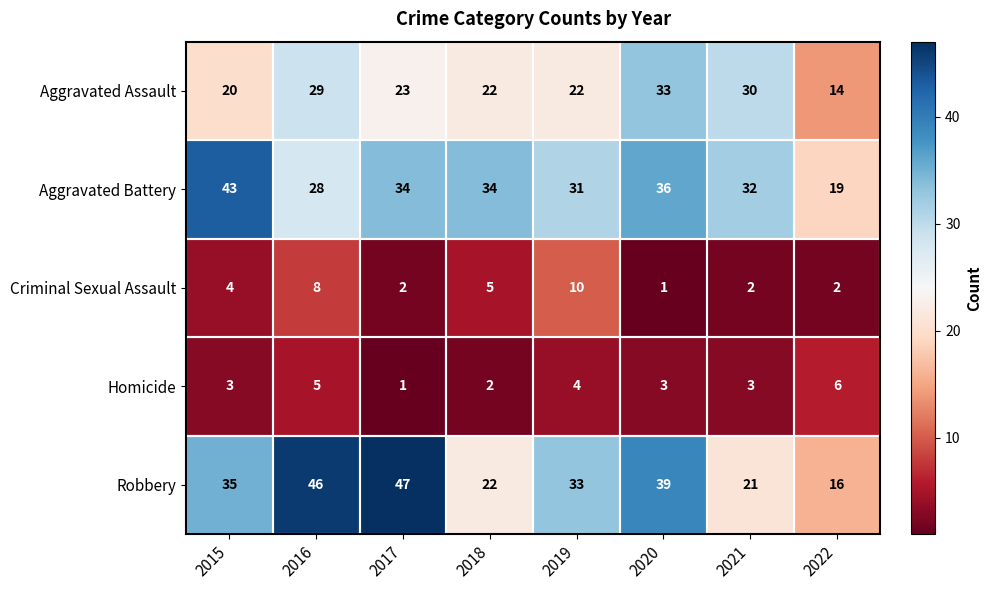

What is the difference between the Criminal Sexual Assault values at 2018 and 2016?

3